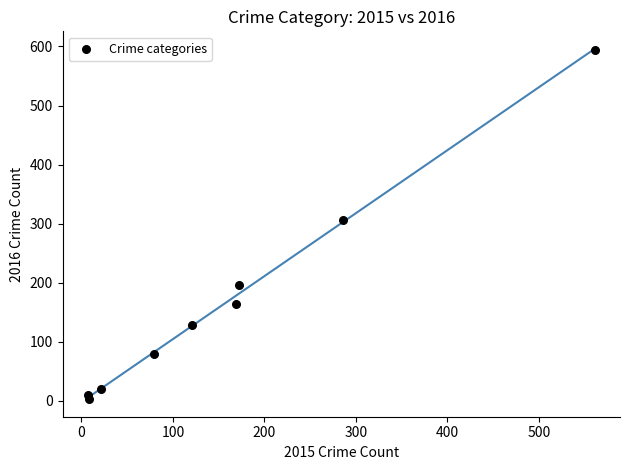

What Y value in the scatter plot is closest to 298?

307